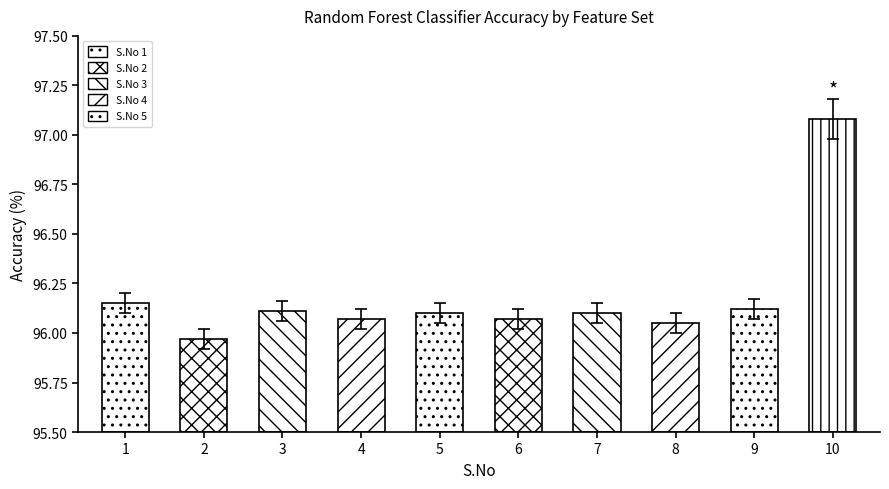

List the labels in order of value, smallest first.

2, 8, 4, 6, 5, 7, 3, 9, 1, 10